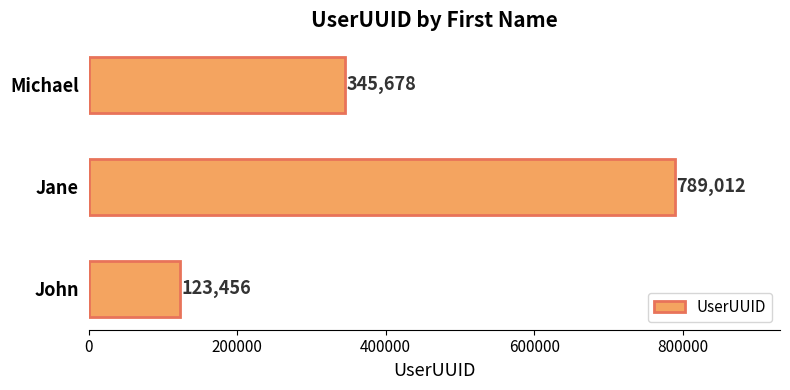

What is the difference between the second highest and minimum values?

222222